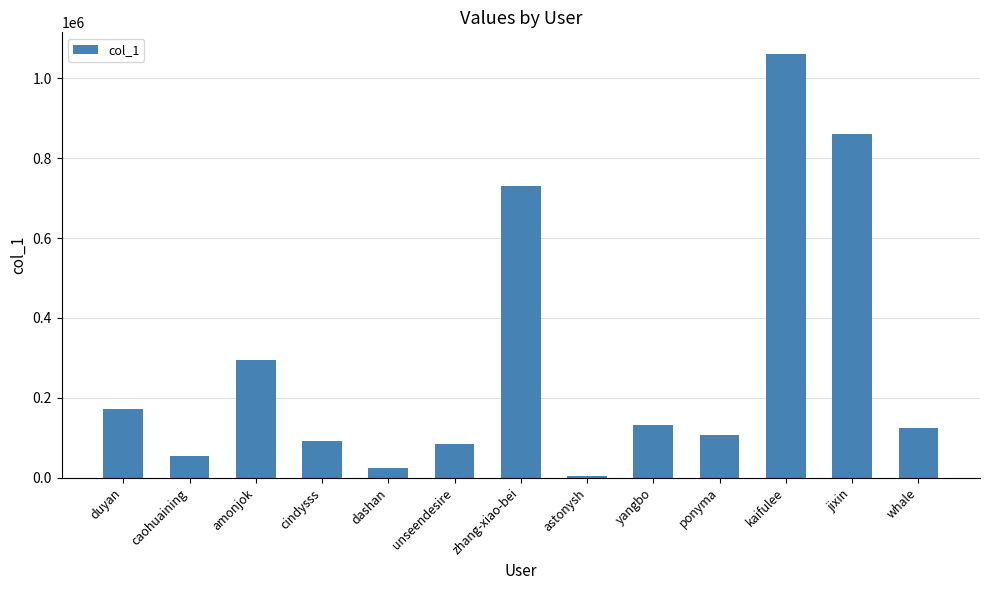

Is it true that the value at caohuaining is 54828?

True